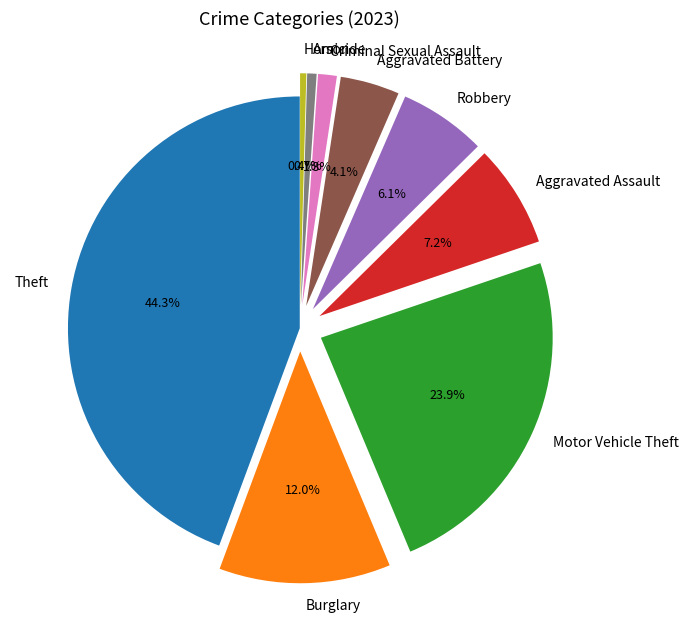

Is it true that Aggravated Assault is 7% of the pie?

True